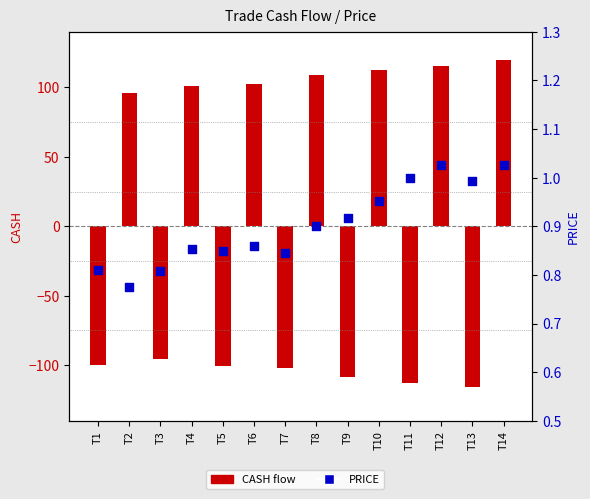

Which series reaches the minimum Y coordinate?

CASH flow